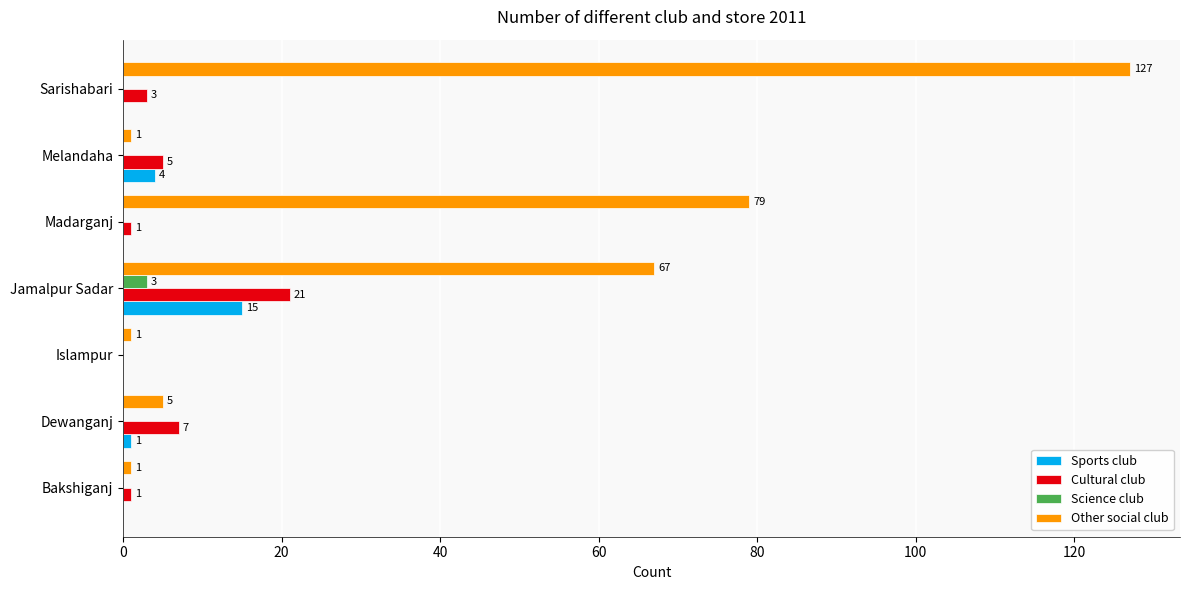

How many positive values does the Sports club series have?

3